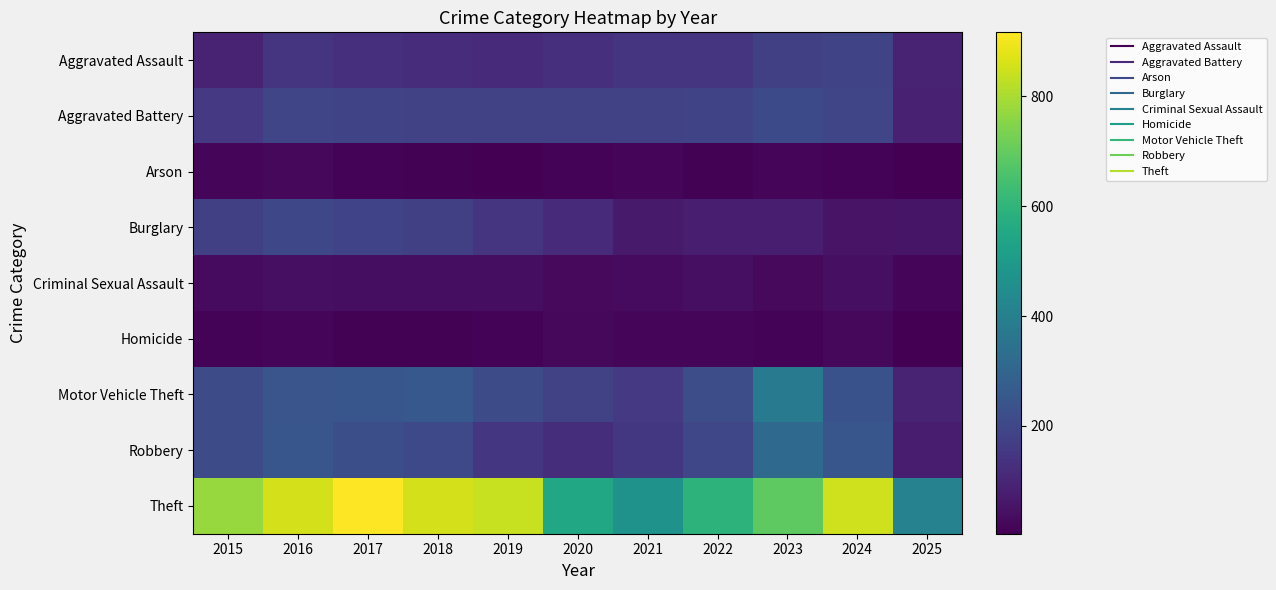

Rank the series at 2019 from lowest to highest value.

Arson, Homicide, Criminal Sexual Assault, Aggravated Assault, Burglary, Robbery, Aggravated Battery, Motor Vehicle Theft, Theft